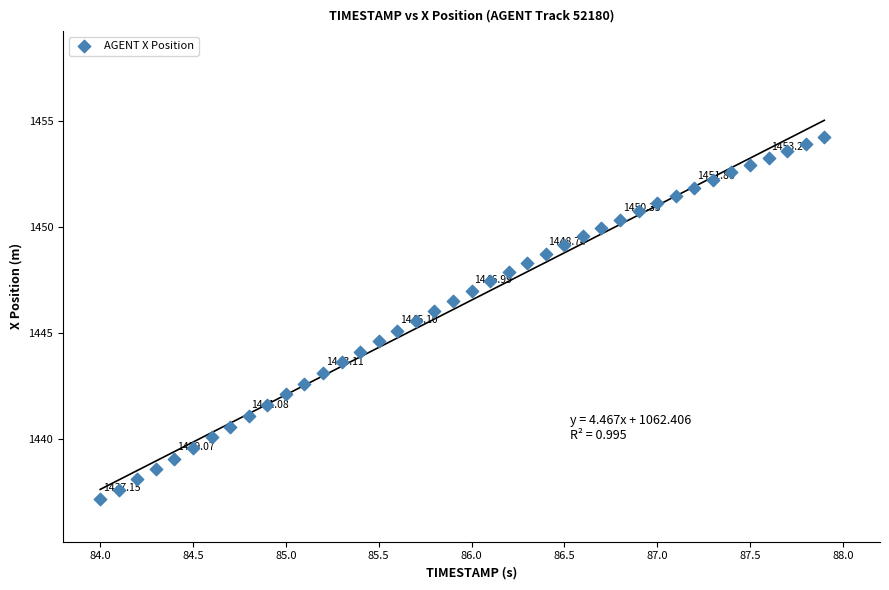

What is the range of X values (max minus min)?

3.9